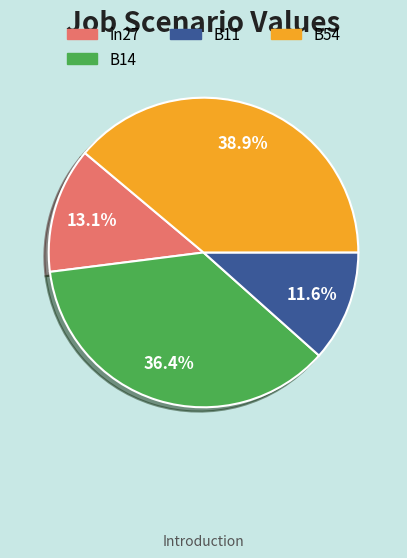

Is there any slice that represents more than half of the pie?

No